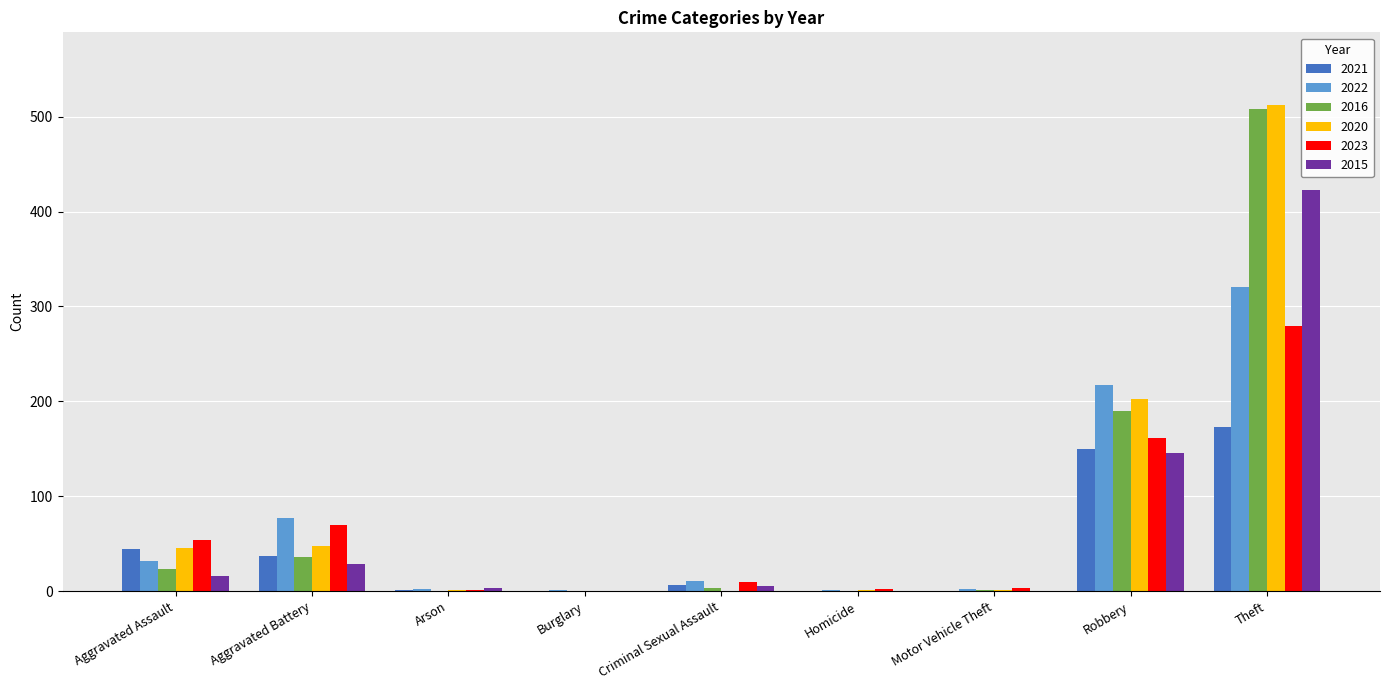

Is it true that 2020 equals 512 at Theft?

True